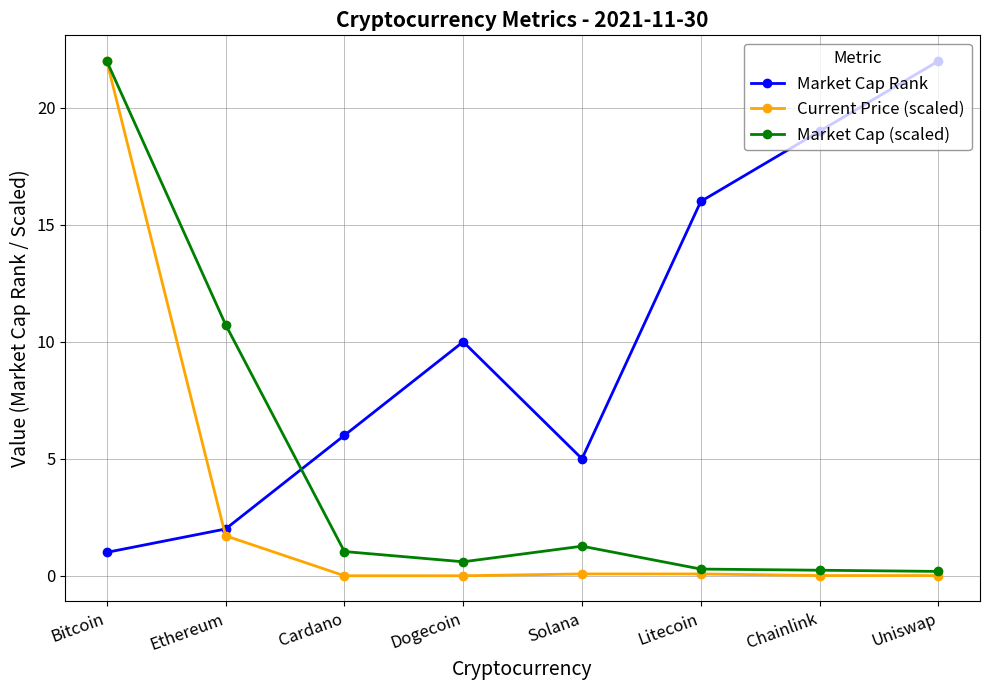

The value of Market Cap Rank at Ethereum is 0.7. True or false?

False